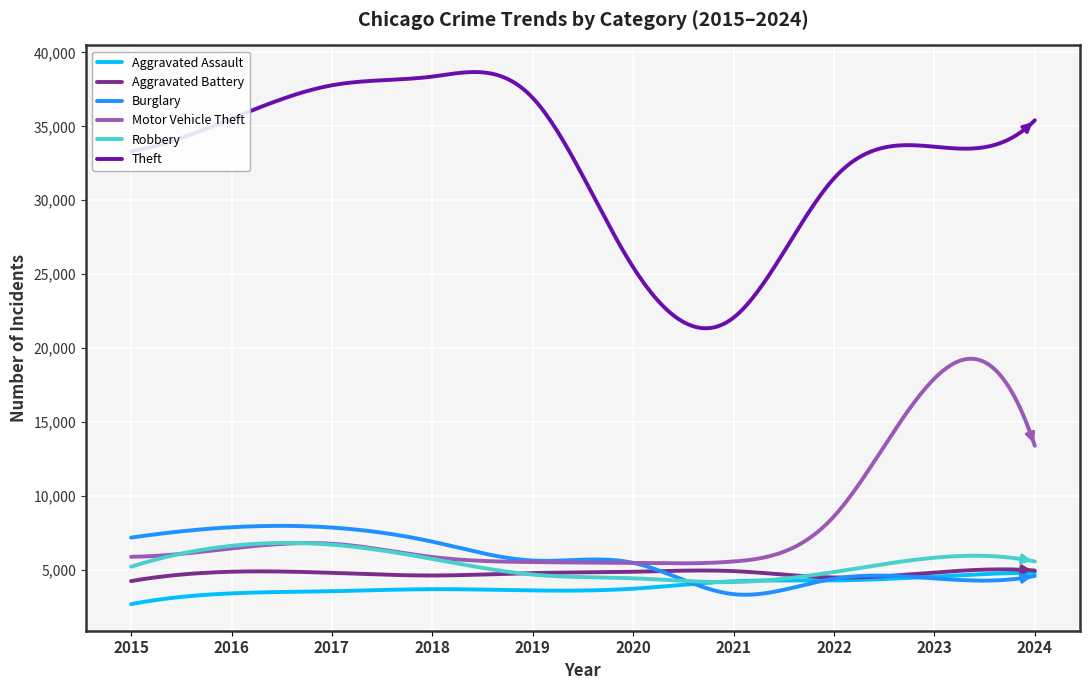

Is this an area chart (filled region under the line)?

No